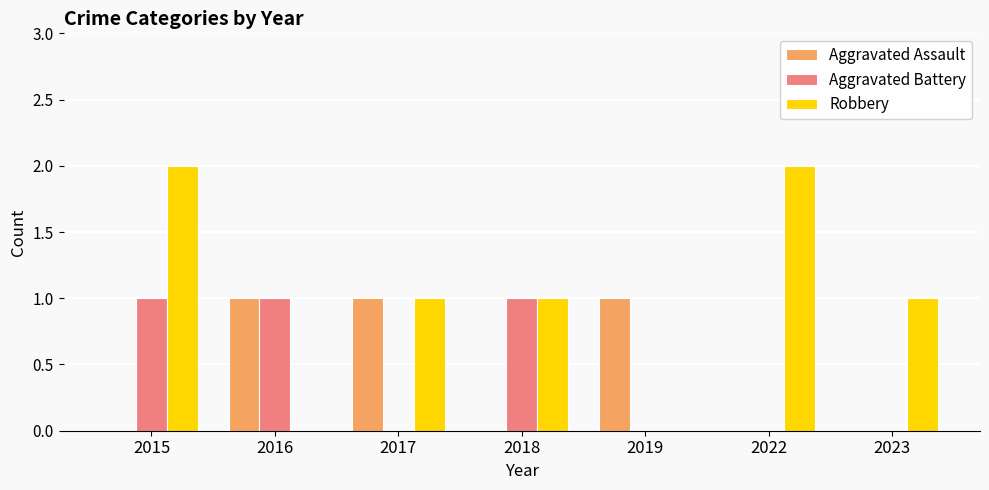

The value of Aggravated Assault at 2019 is 1. True or false?

True